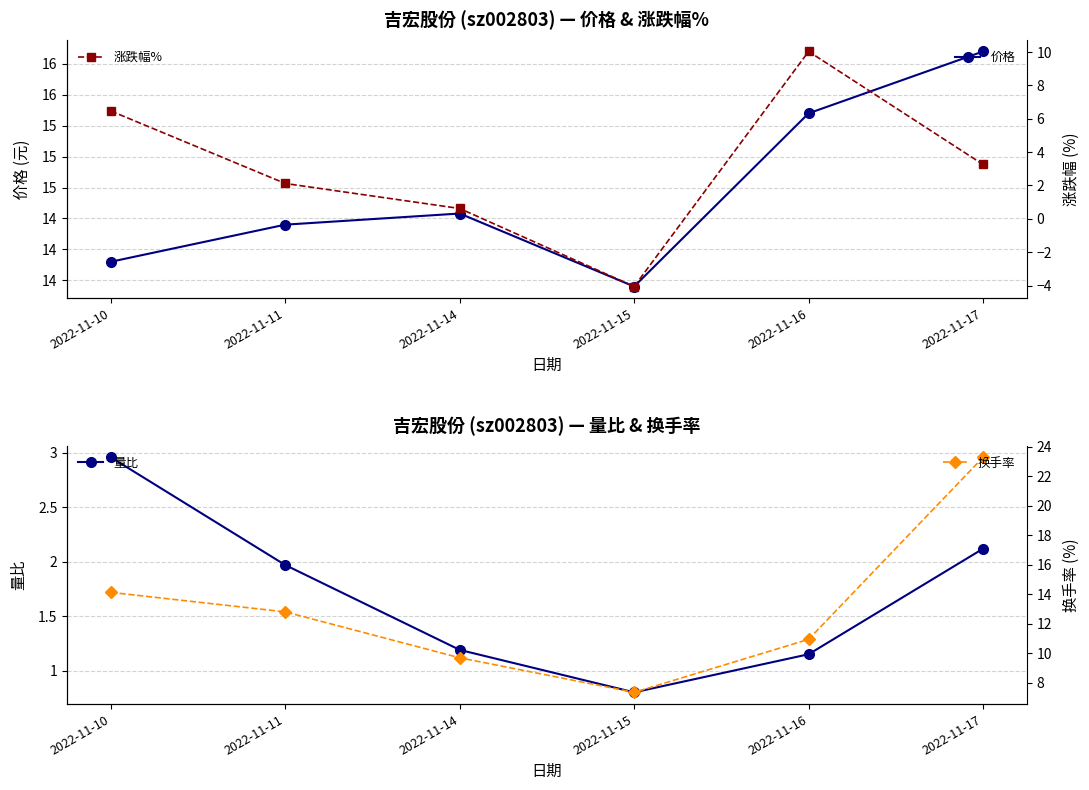

The value of 涨跌幅% at 2022-11-17 is 1.8. True or false?

False